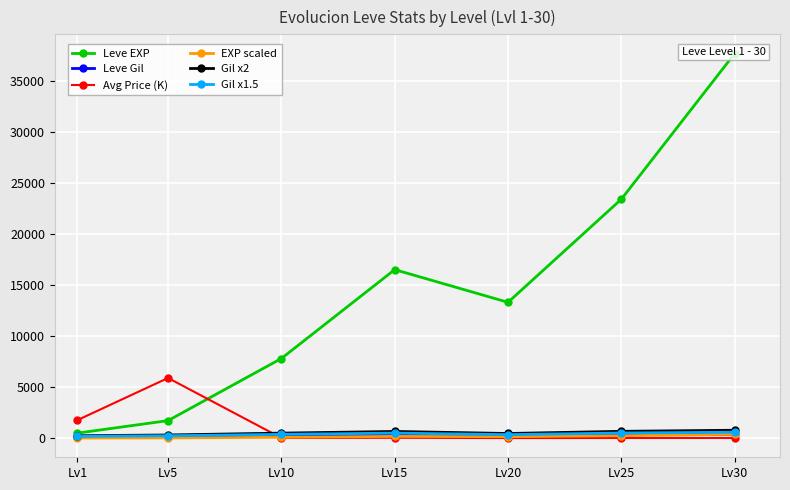

True or false: Leve EXP and Gil x2 cross at least once.

False